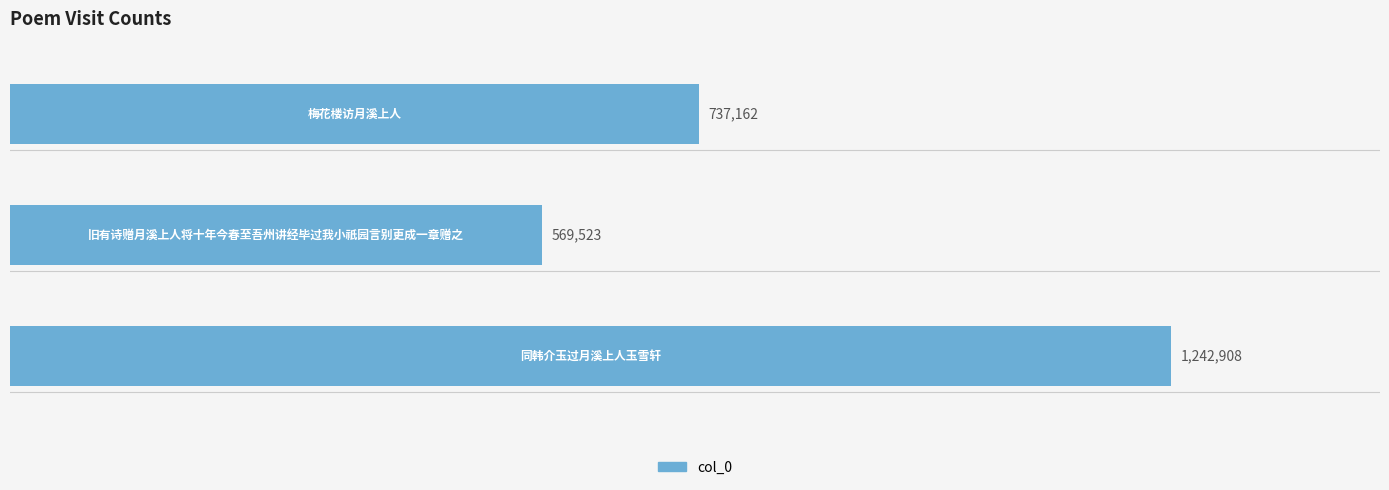

How many bars are there in total?

3